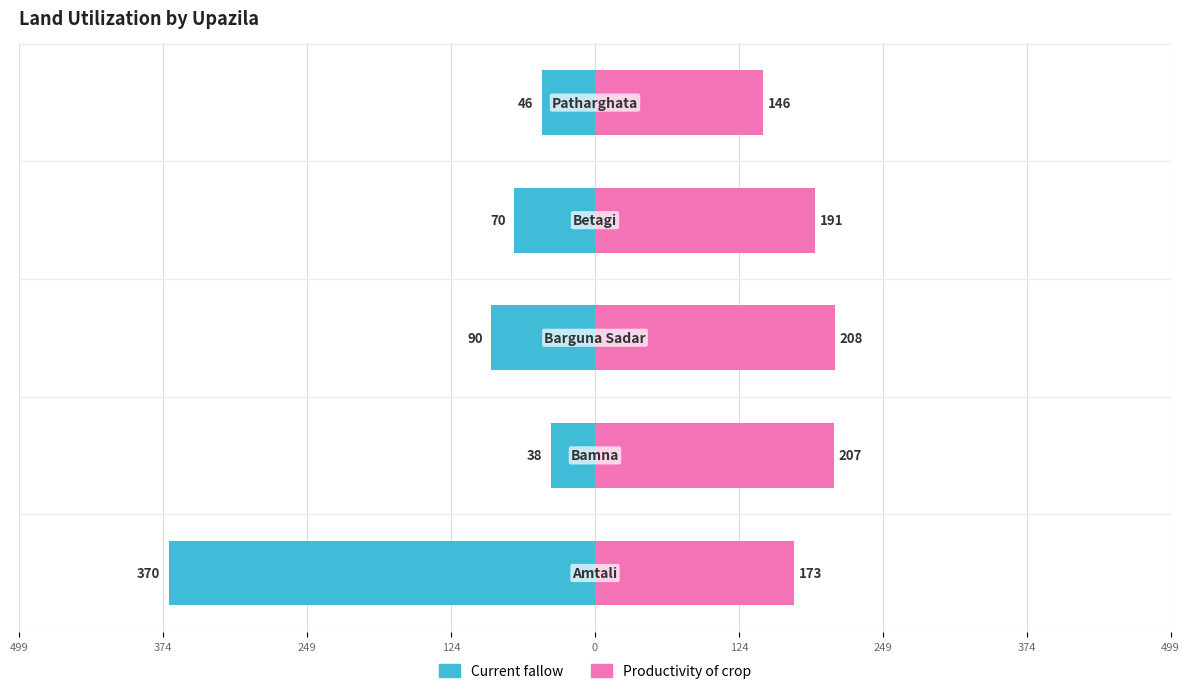

At how many categories does at least one series exceed -215?

5